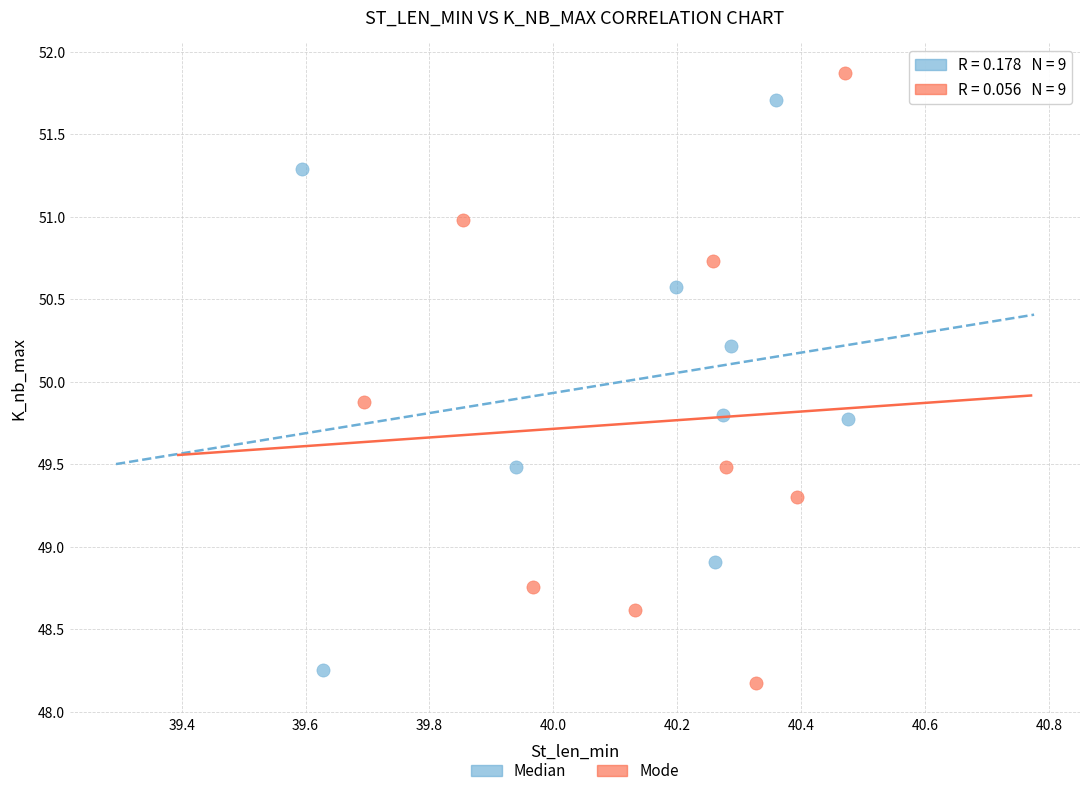

Which series reaches the maximum Y coordinate?

Mode